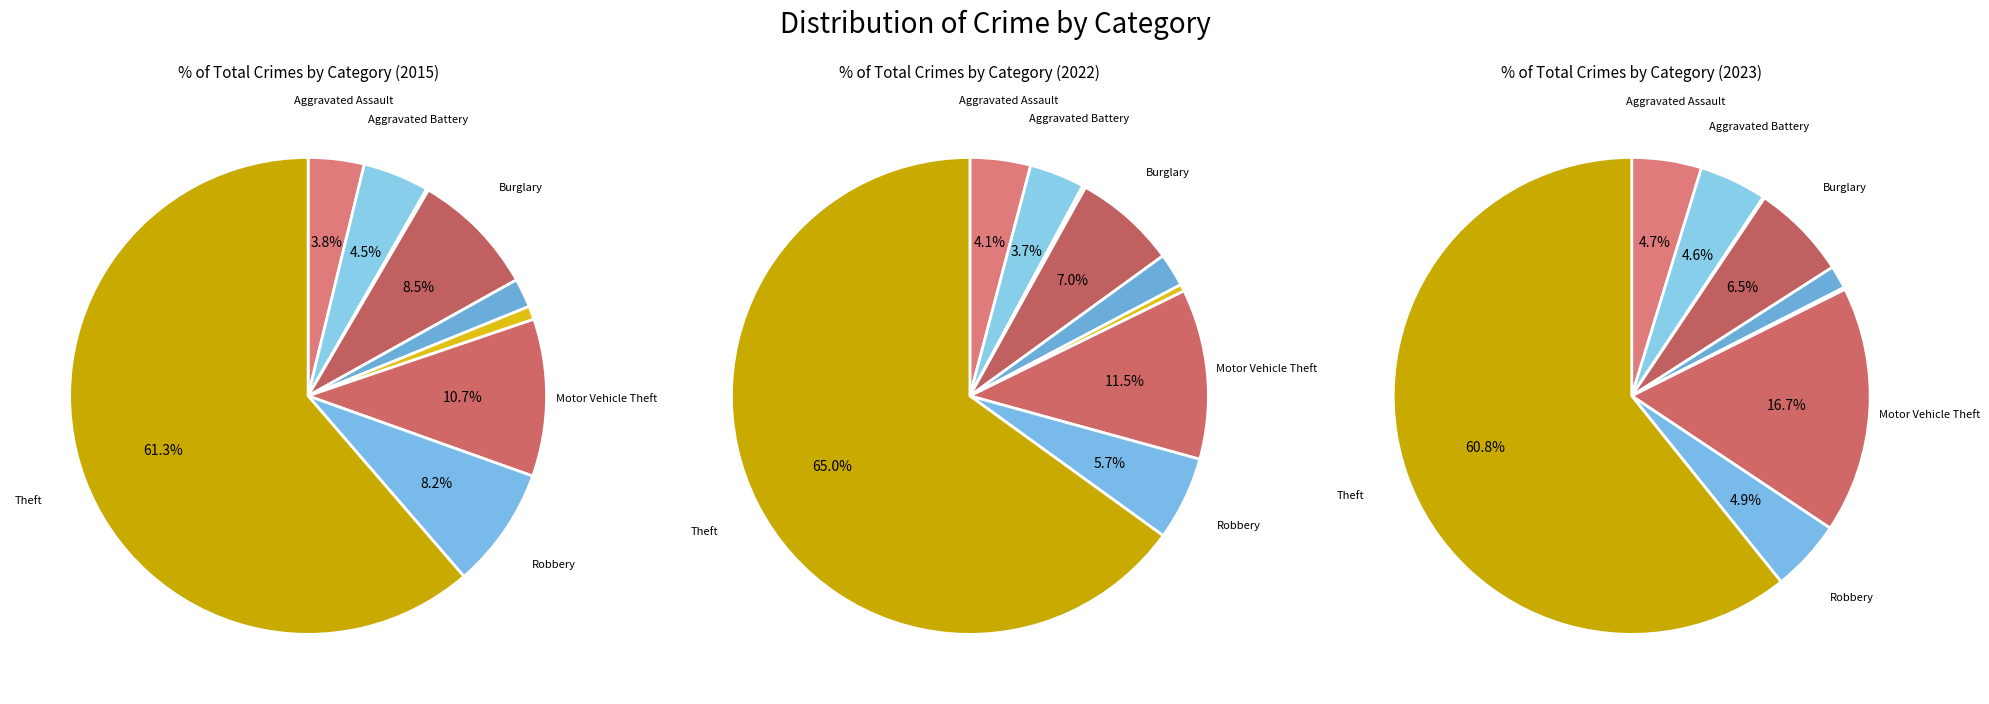

The 6 slice represents 24% of the pie. True or false?

False